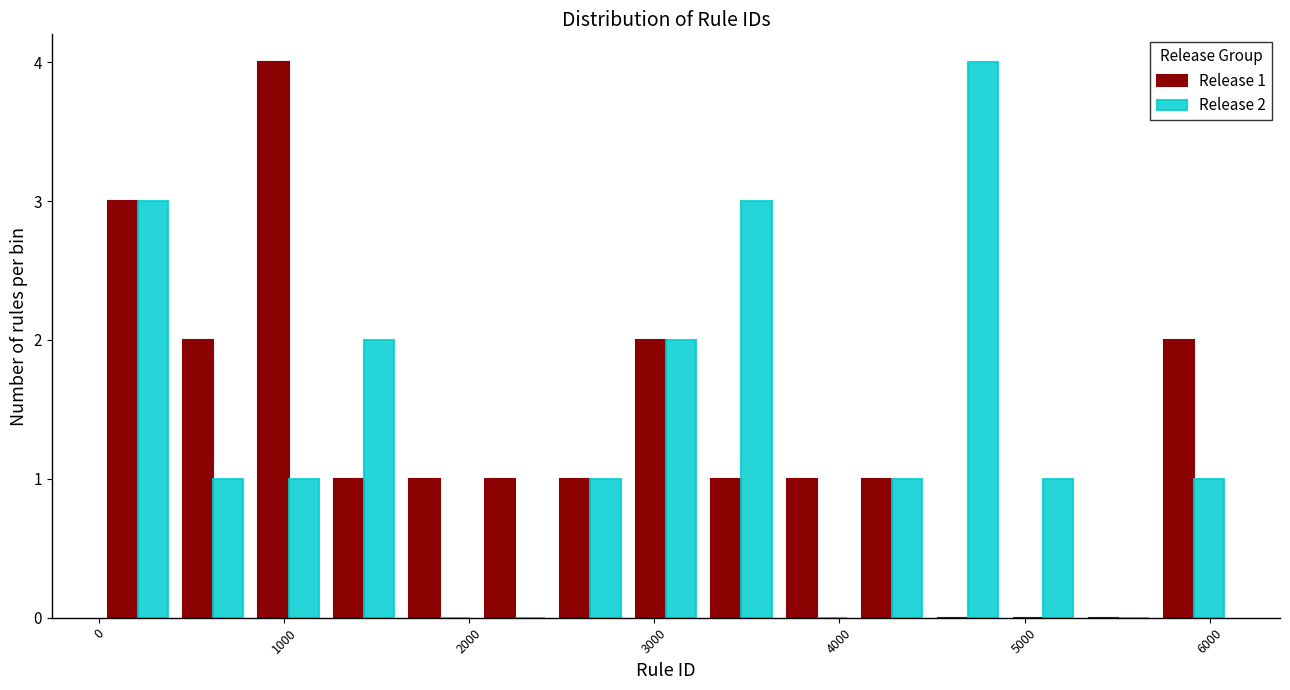

In the Release 1 series, which range on the x-axis has the tallest bar?

800 to 1200